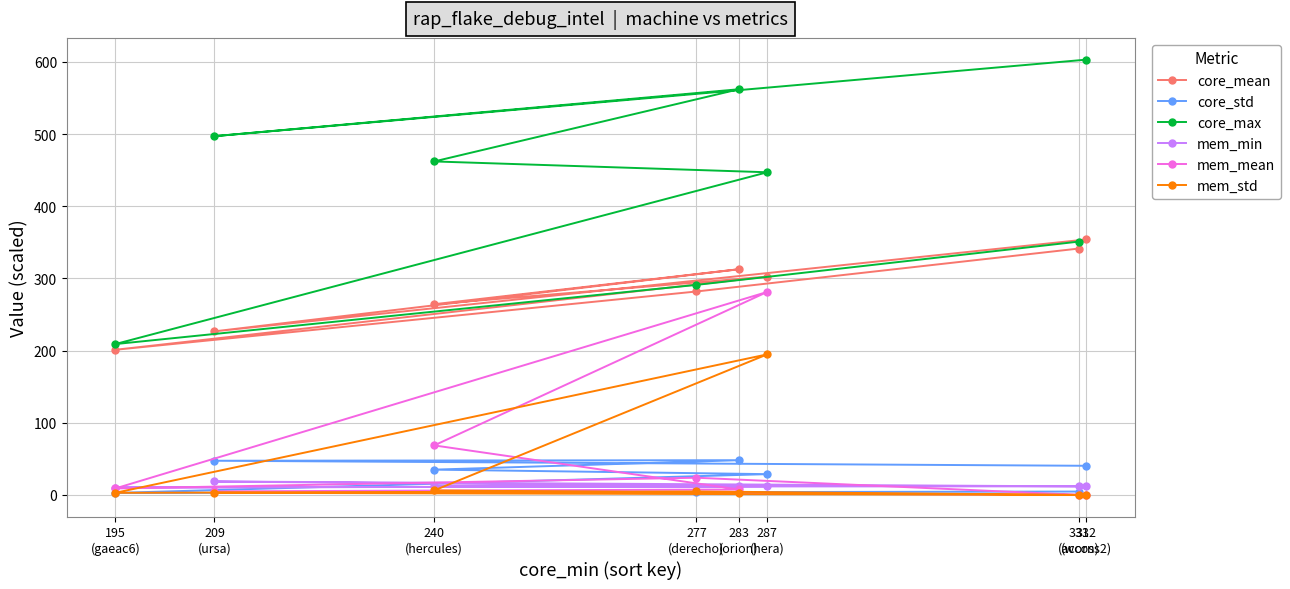

At which category is the sum across all series the highest?

287
(hera)